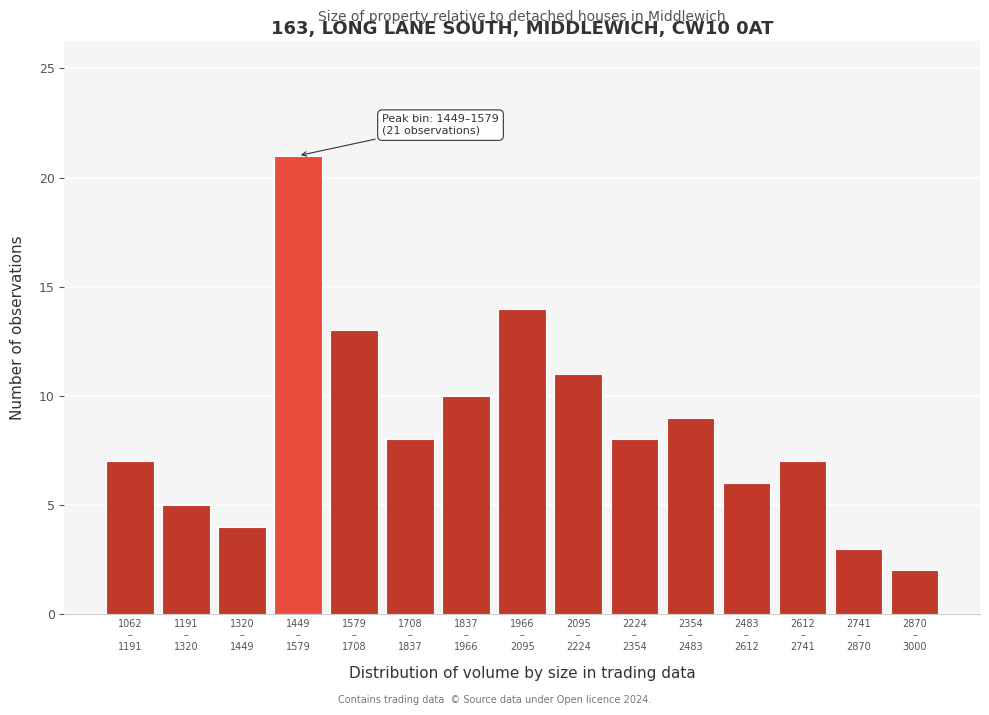

Reading left to right, transcribe all the data shown in this chart.

7	5	4	21	13	8	10	14	11	8	9	6	7	3	2